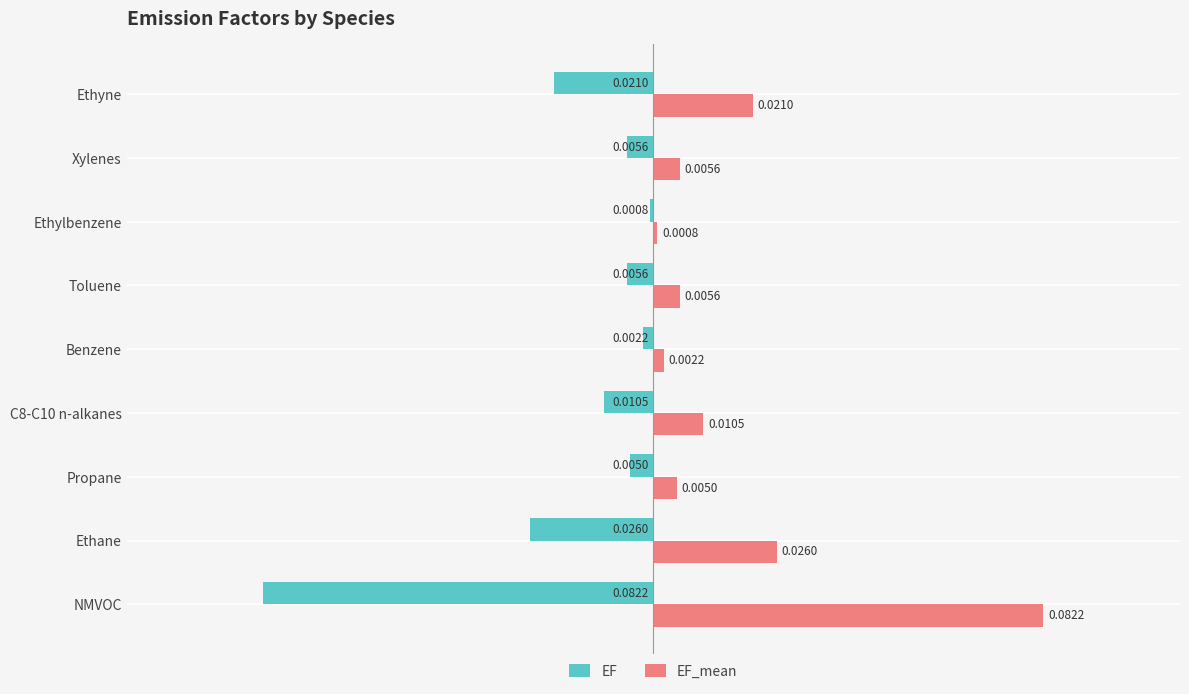

Which category has the lowest value in the EF series?

NMVOC